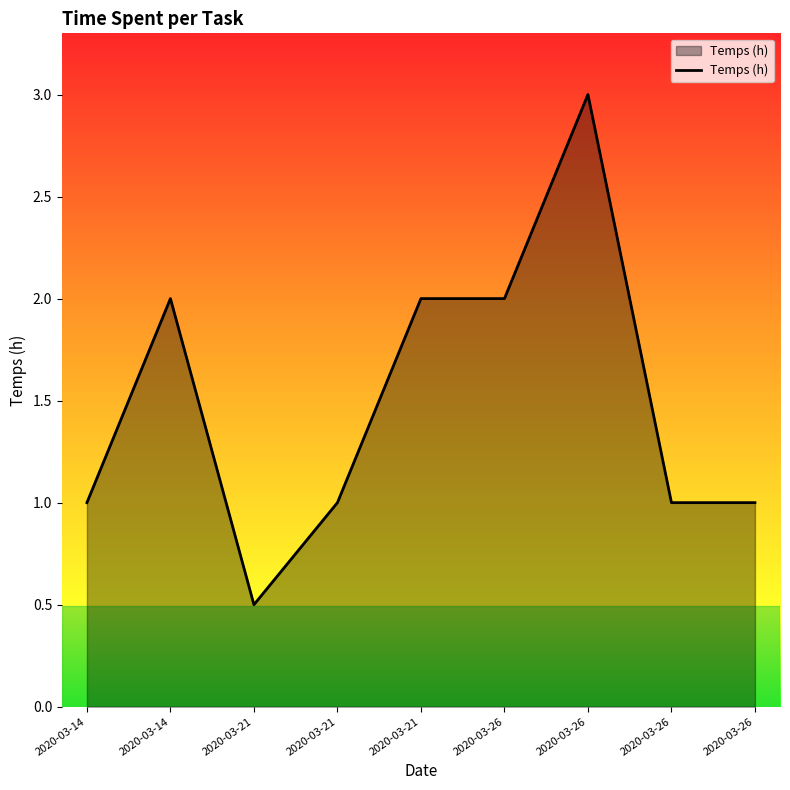

What value does the data have at 2020-03-26?

1.0